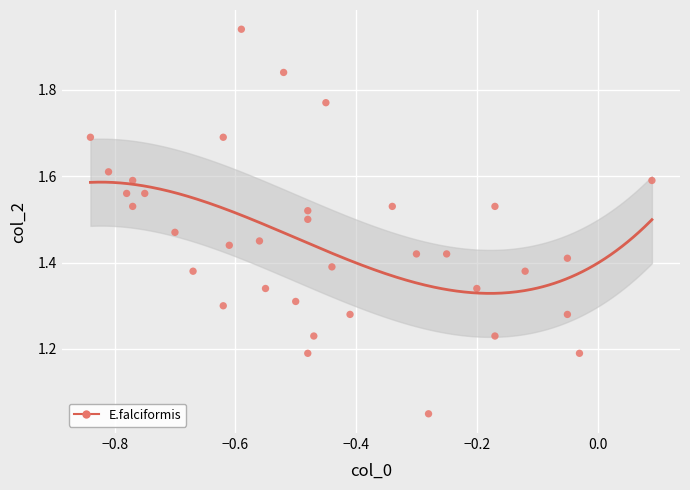

What is the range of X values (max minus min)?

0.9